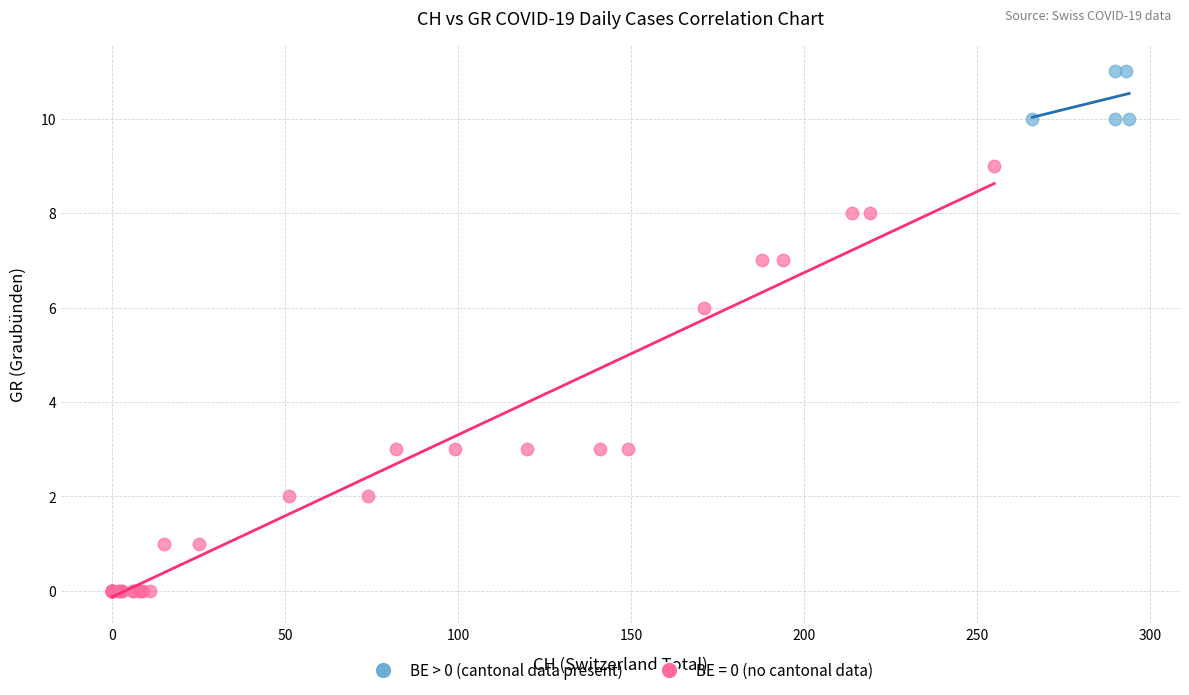

Which series contains the lowest Y value?

BE = 0 (no cantonal data)